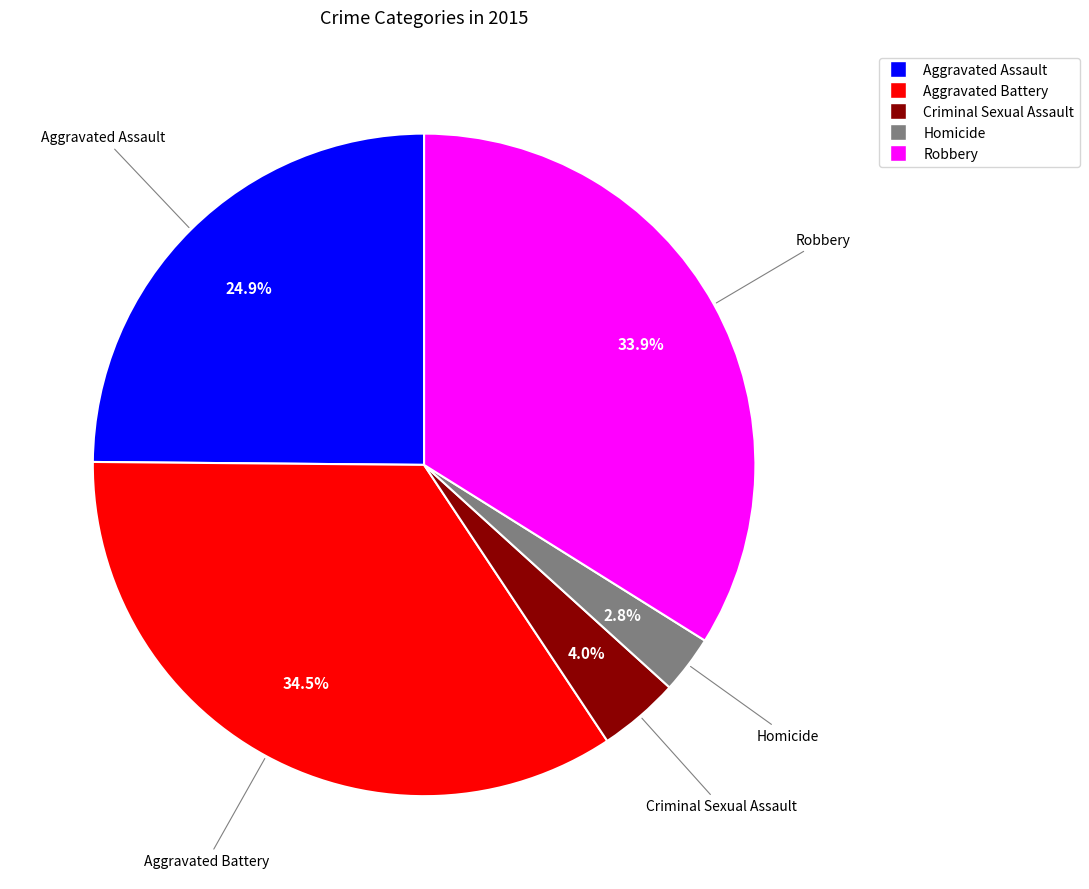

What is the smallest slice in the pie chart?

Homicide